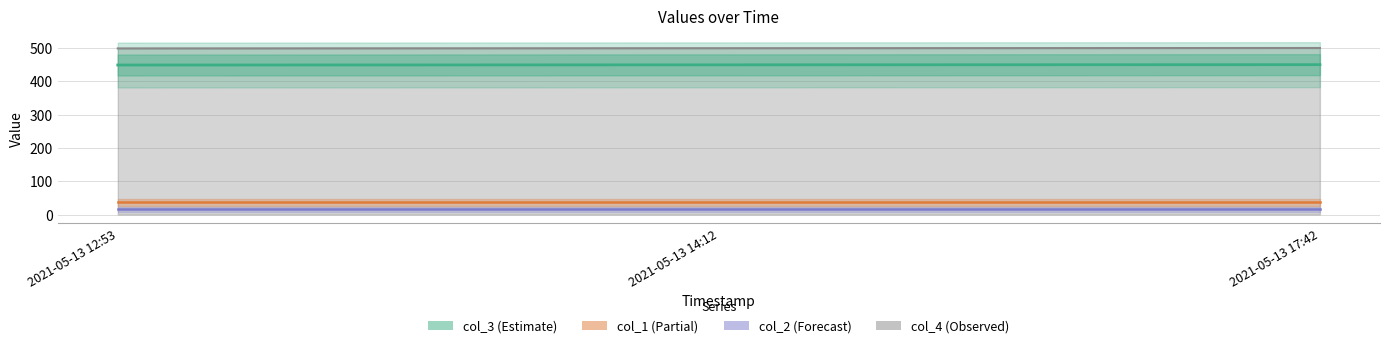

Which has a higher value, 2021-05-13 14:12 or 2021-05-13 12:53?

2021-05-13 14:12